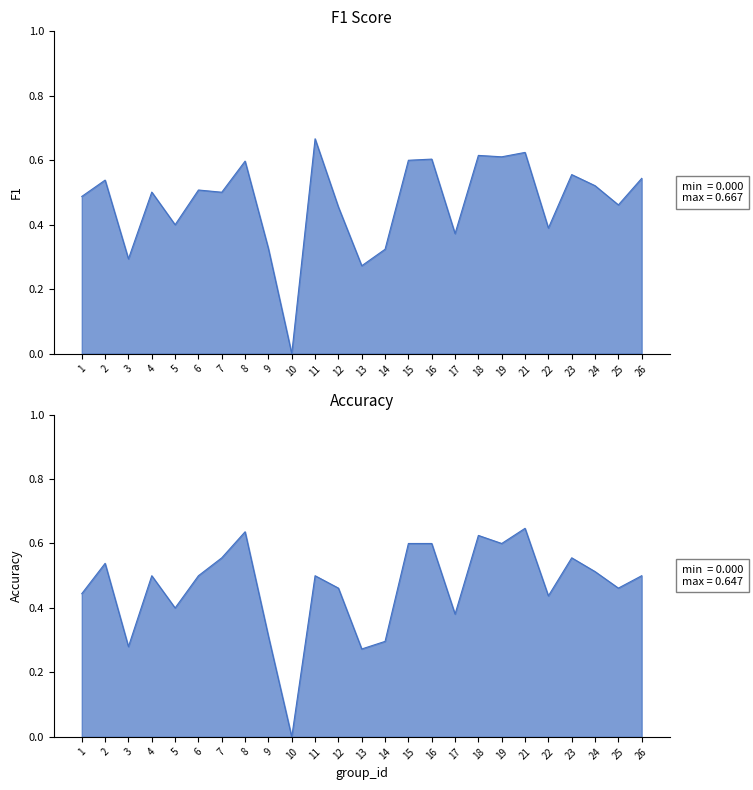

True or false: f1 has a value of 0.6 at 18.

True